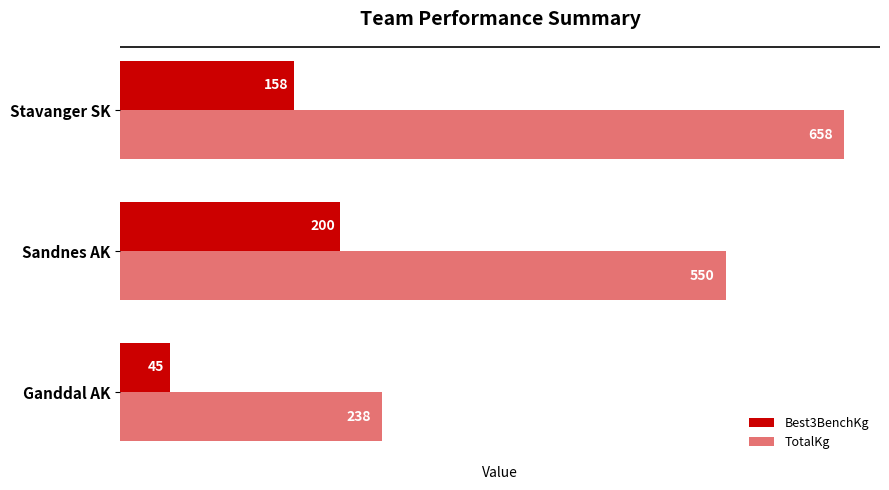

The value of TotalKg at Sandnes AK is 843.2. True or false?

False